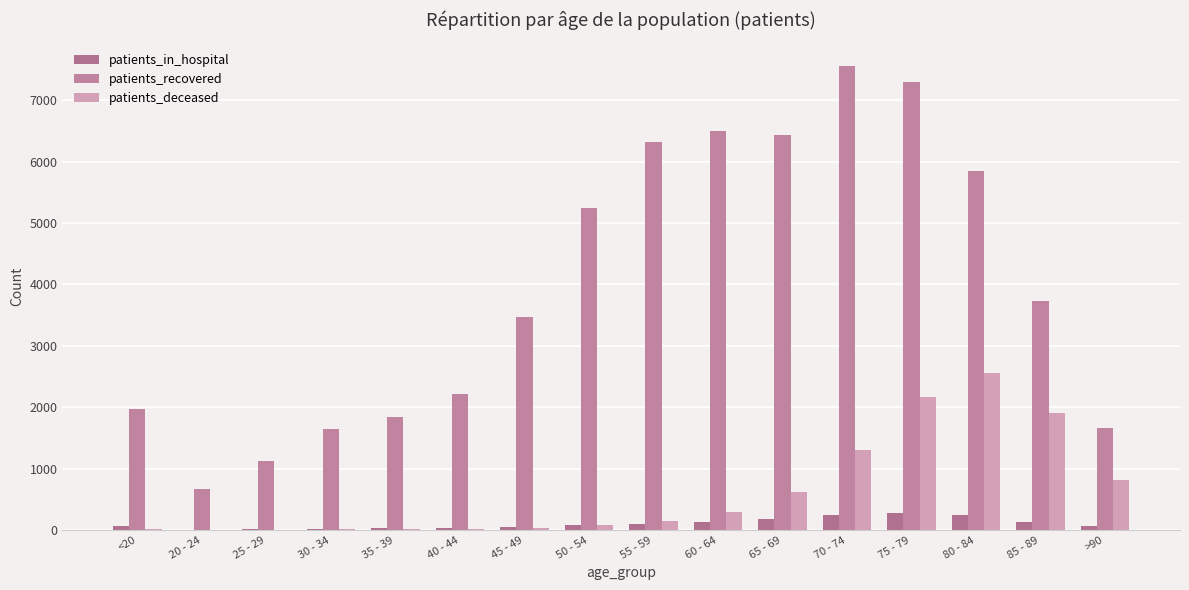

Are the bars grouped side by side (vs. stacked)?

Yes